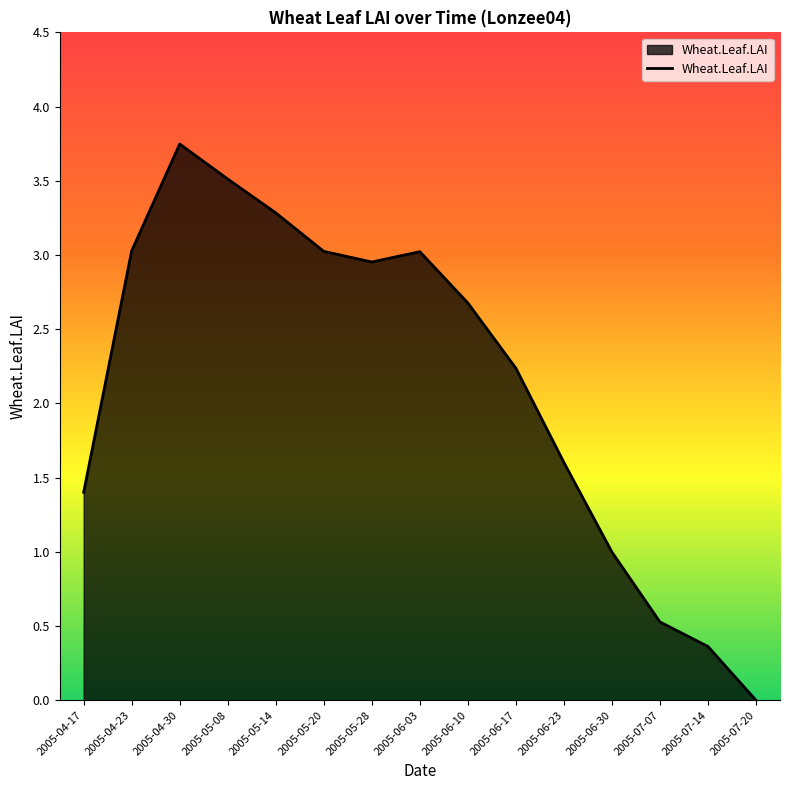

The chart shows a value of -2.1 at 2005-07-20. True or false?

False